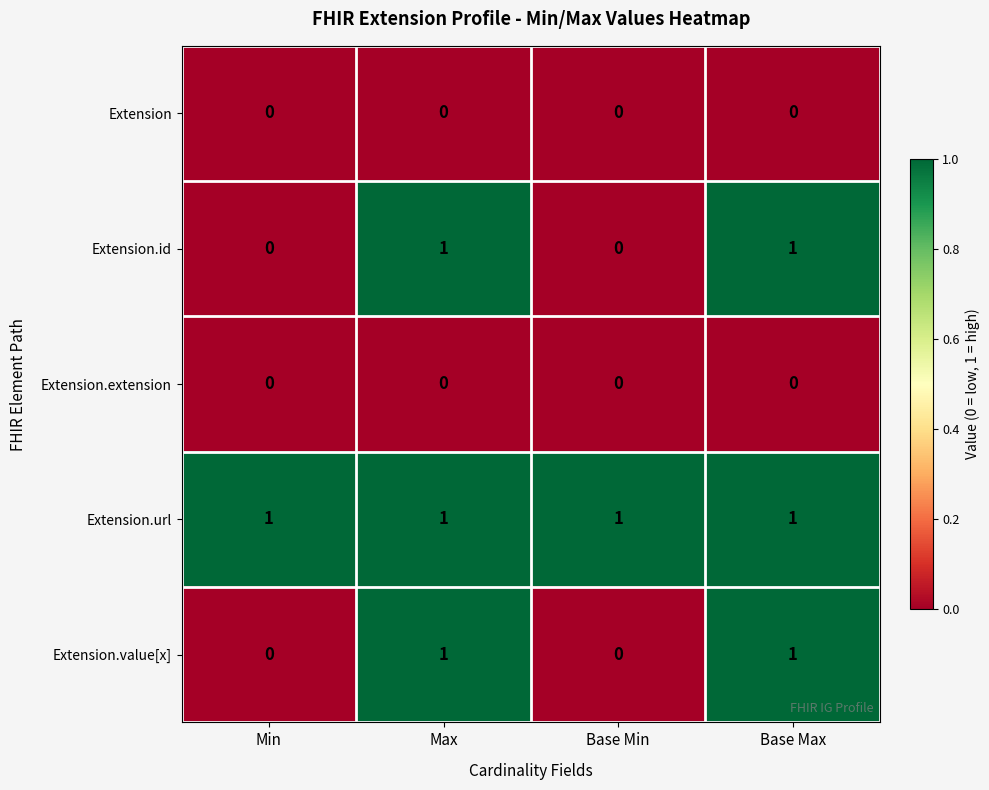

The Extension.url series shows 1 at Base Min. True or false?

True